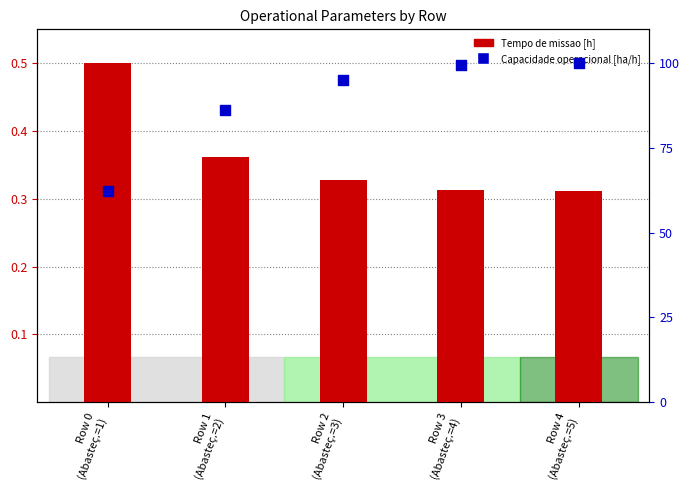

What are all the series names shown in the legend?

Tempo de missao [h], Capacidade operacional [ha/h]